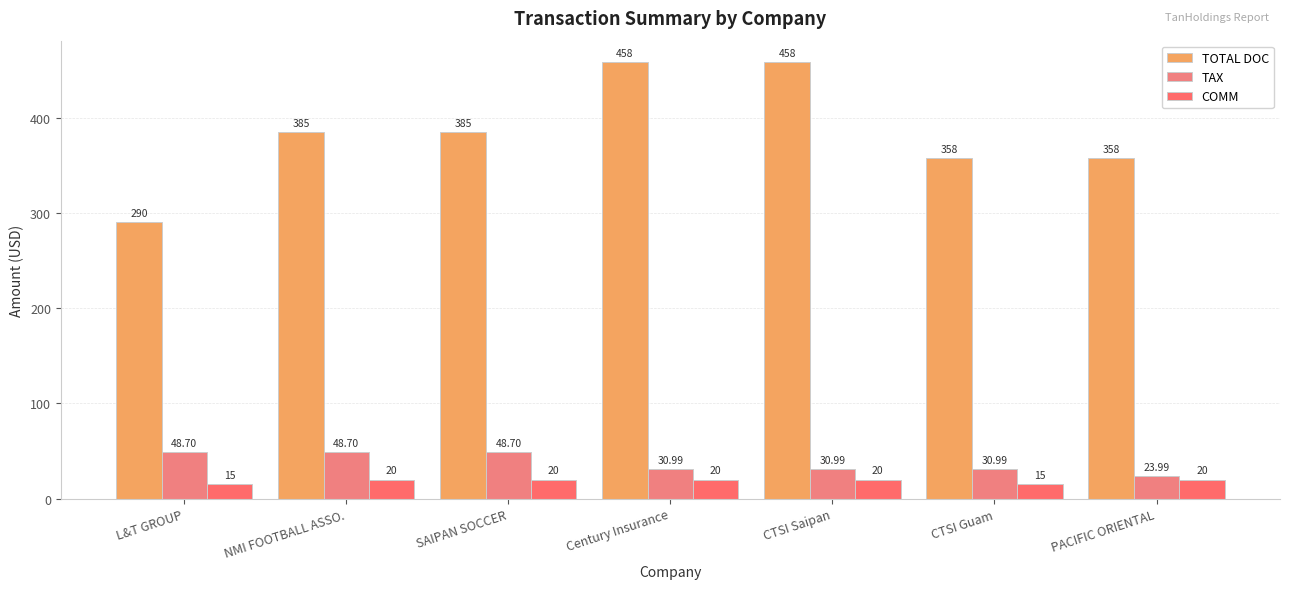

How many values in the TAX series are below 30?

1